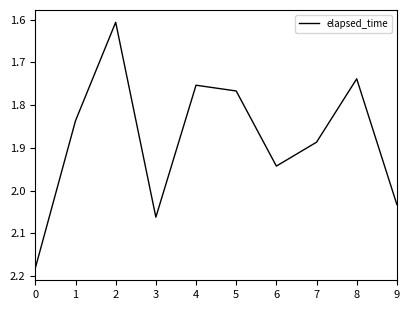

What is the difference between the maximum and minimum values?

0.6